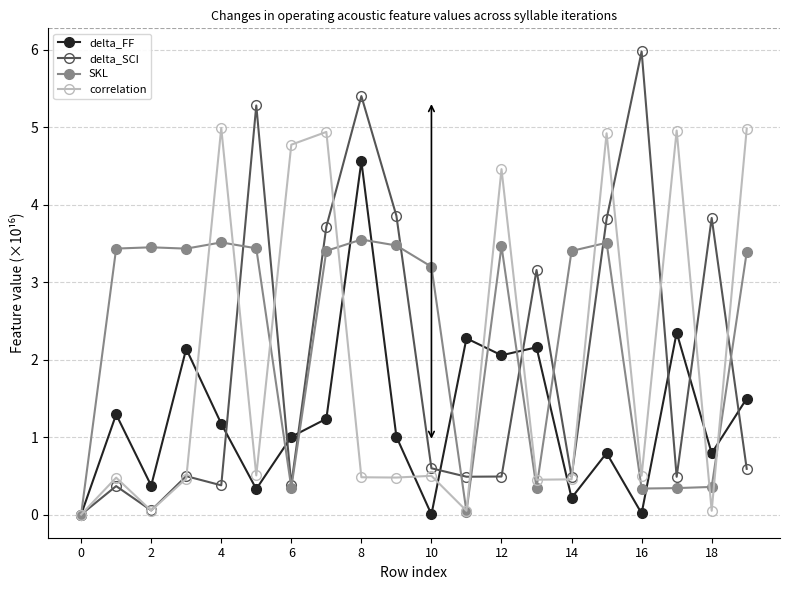

What is the value of the correlation point at the 15th from the left?

0.5